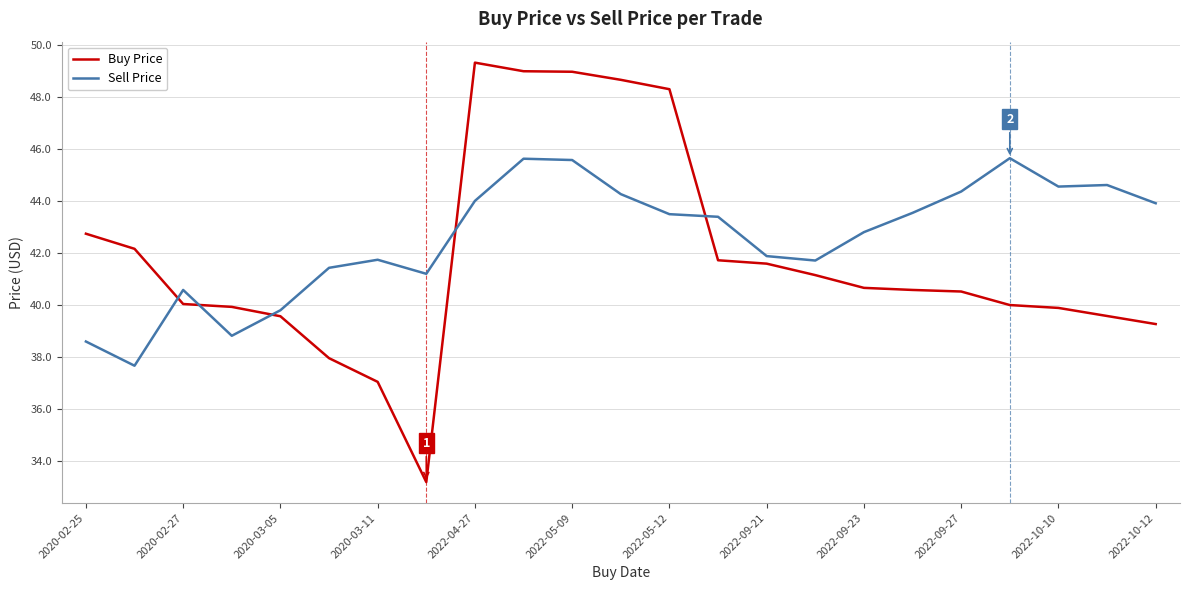

Which series has the largest total across all categories?

Sell Price